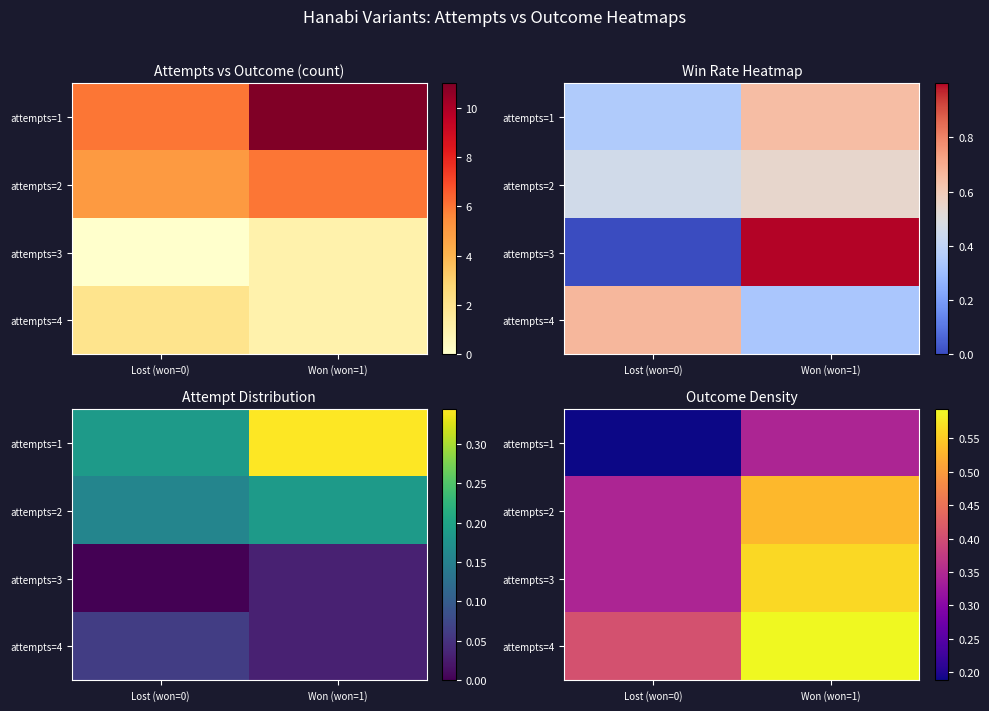

Which label corresponds to the largest value in the chart?

Won (won=1)